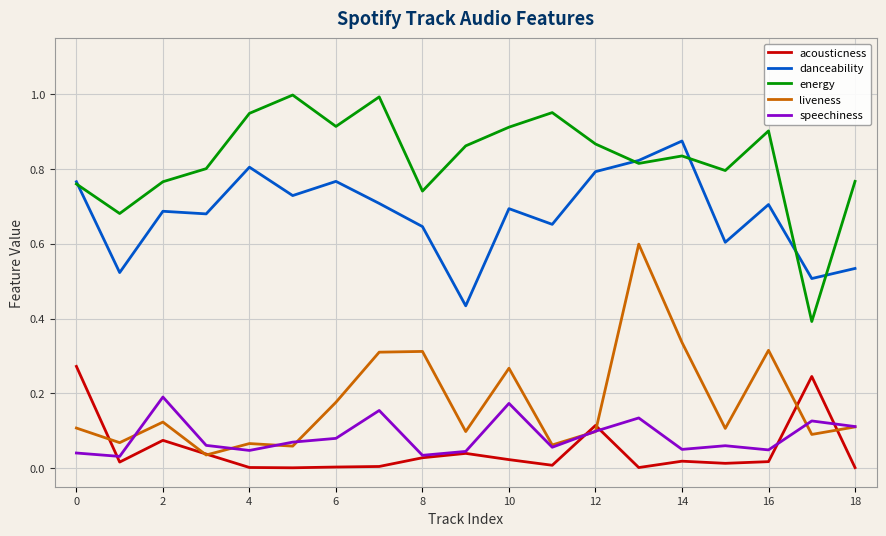

What are all the series names shown in the legend?

acousticness, danceability, energy, liveness, speechiness